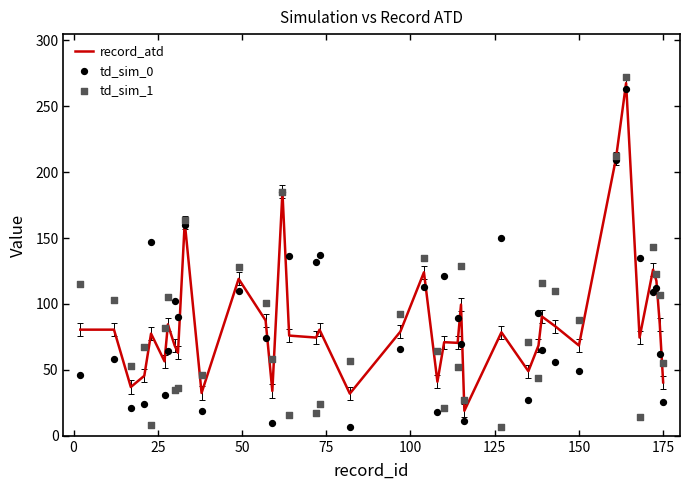

What is the maximum value for record_atd?

267.5